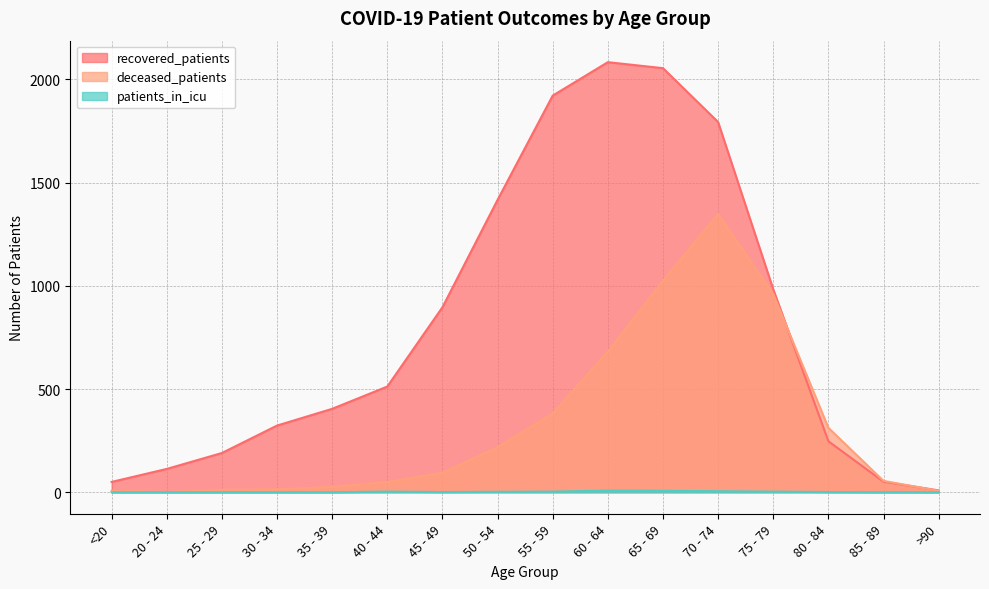

What are all the series names shown in the legend?

recovered_patients, deceased_patients, patients_in_icu